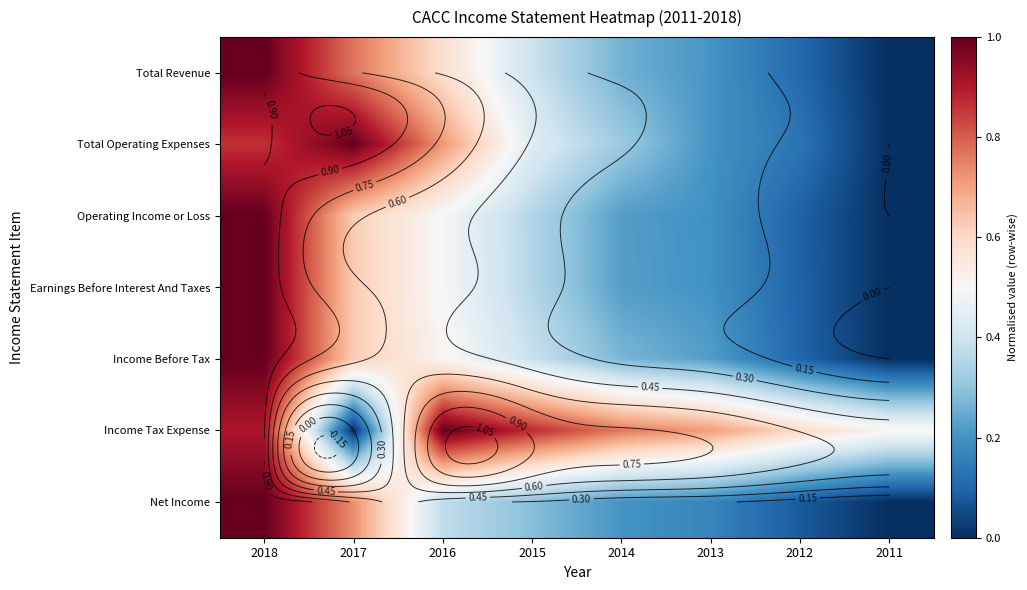

Which category has the highest value in the Income Tax Expense series?

2016